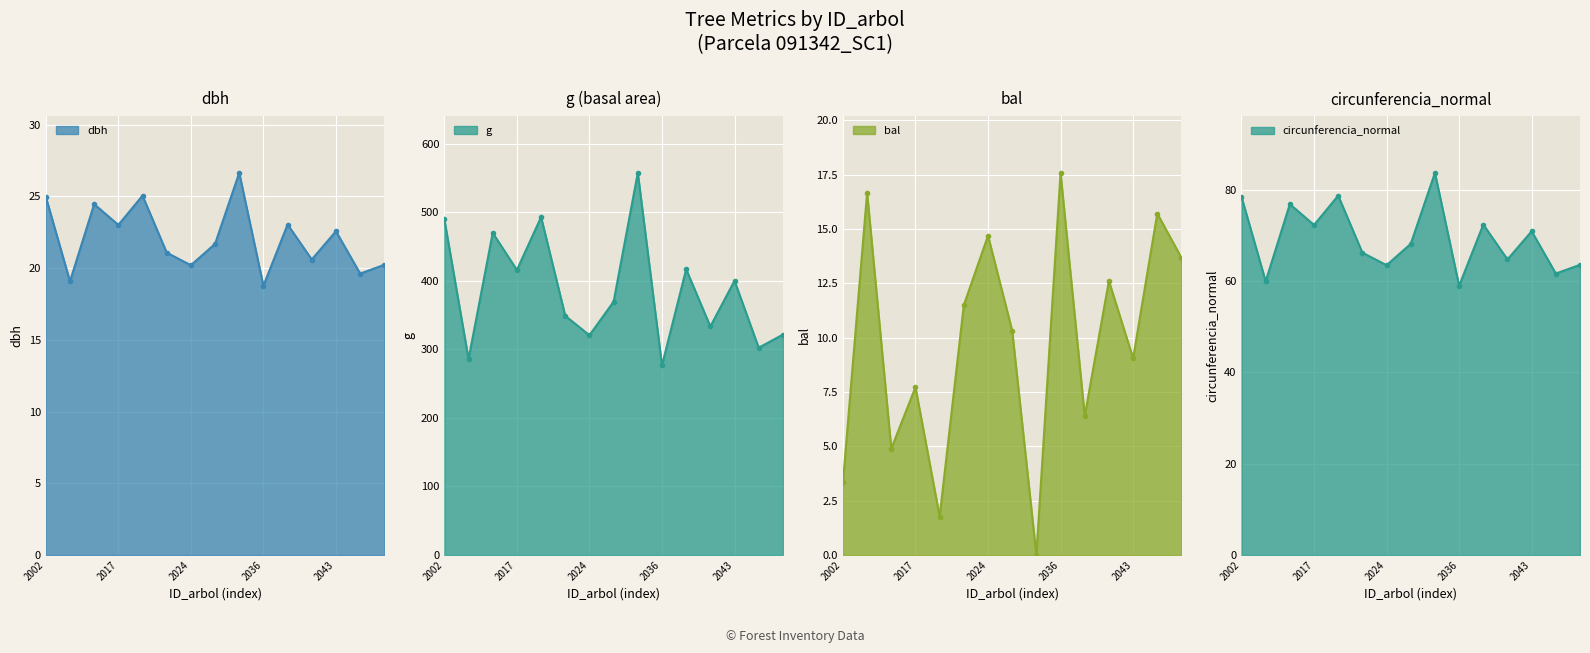

How many categories are shown in the chart?

15